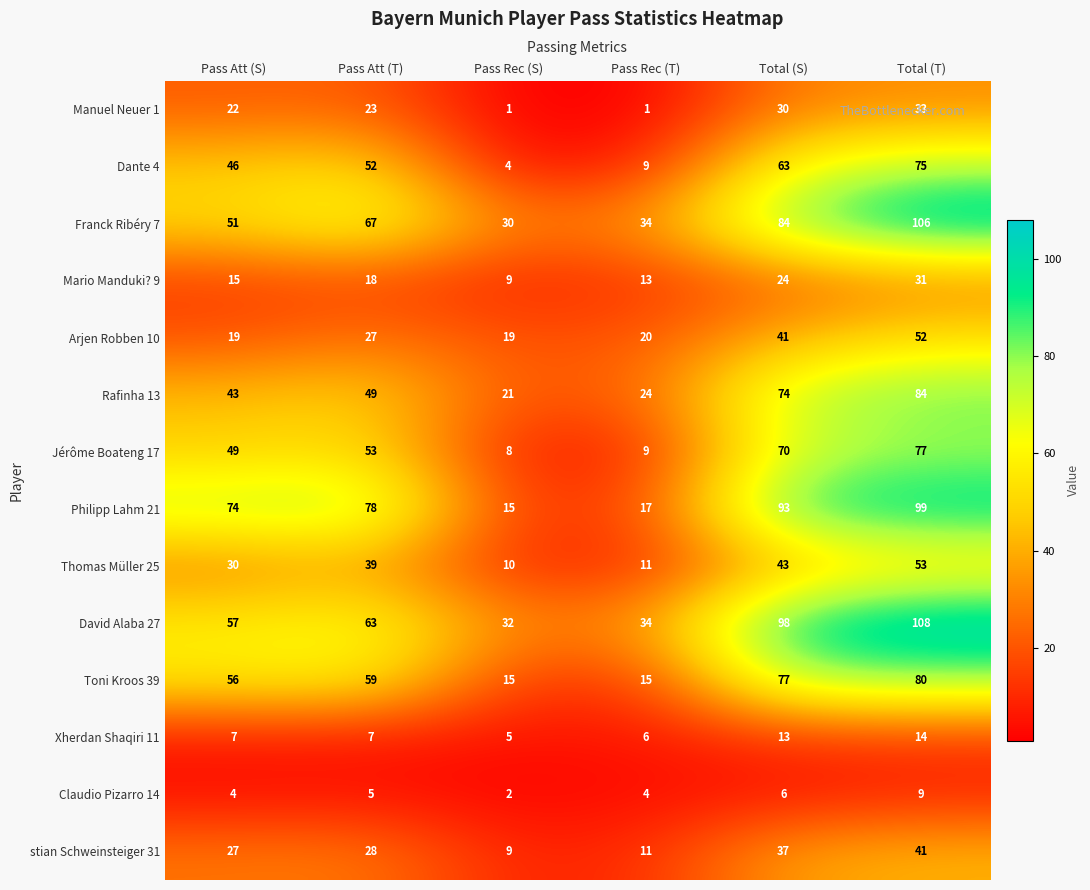

At how many categories does at least one series exceed 55?

4